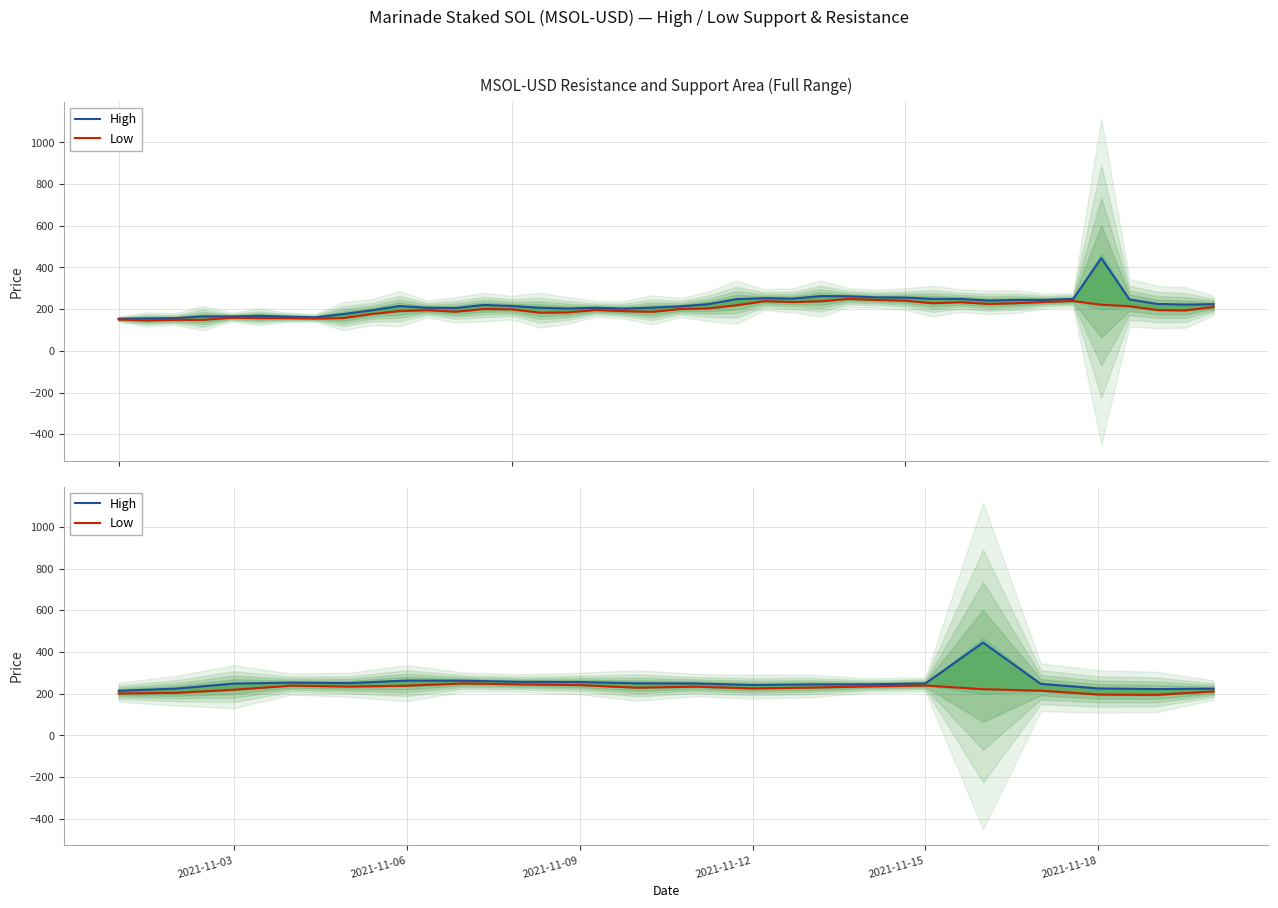

What are all the series names shown in the legend?

High, Low